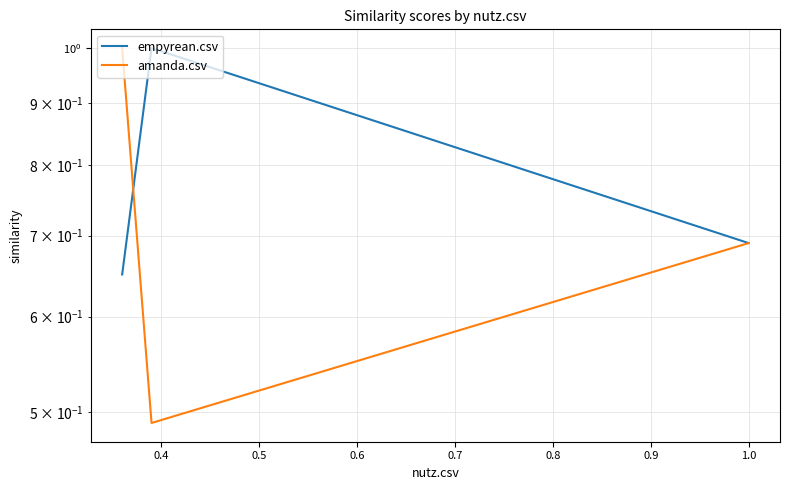

How many lines are shown in the chart?

2